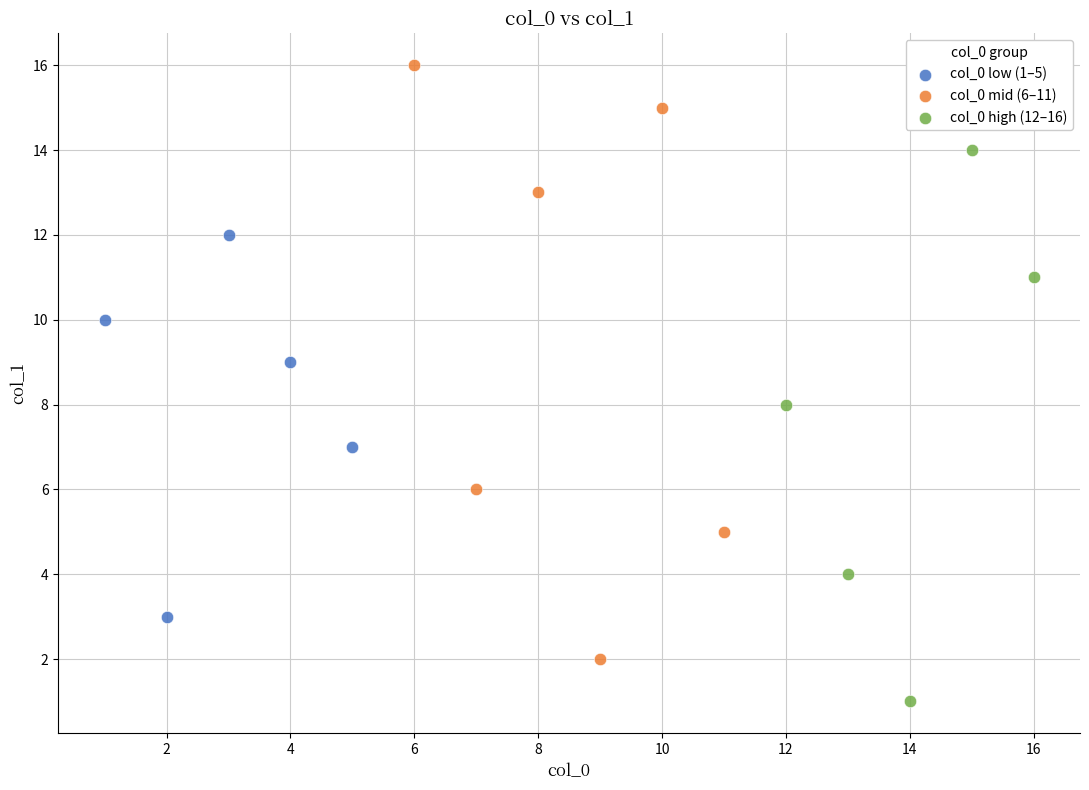

Which series has the widest spread of Y values?

col_0 mid (6–11)